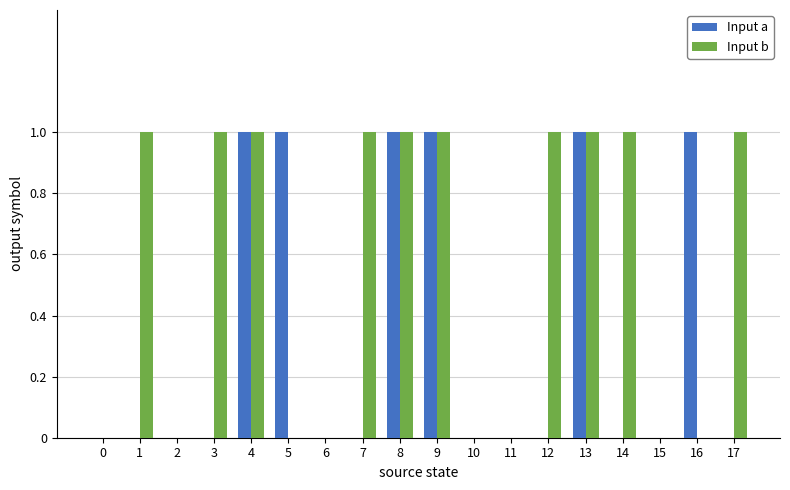

True or false: Input b has a value of 0 at 13.

False